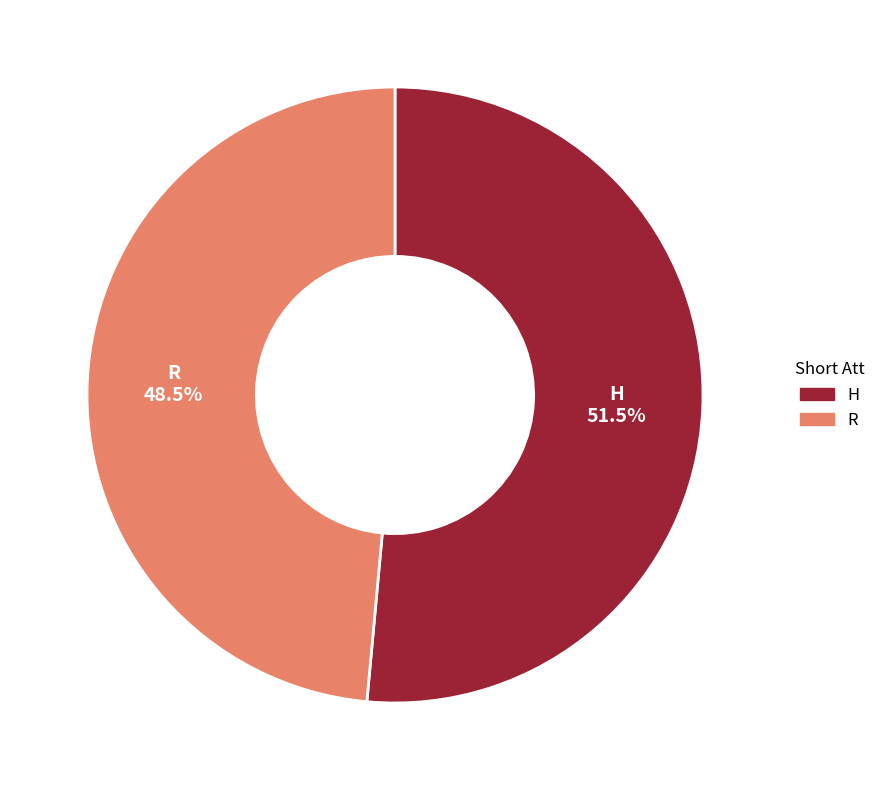

The H slice represents 44% of the pie. True or false?

False